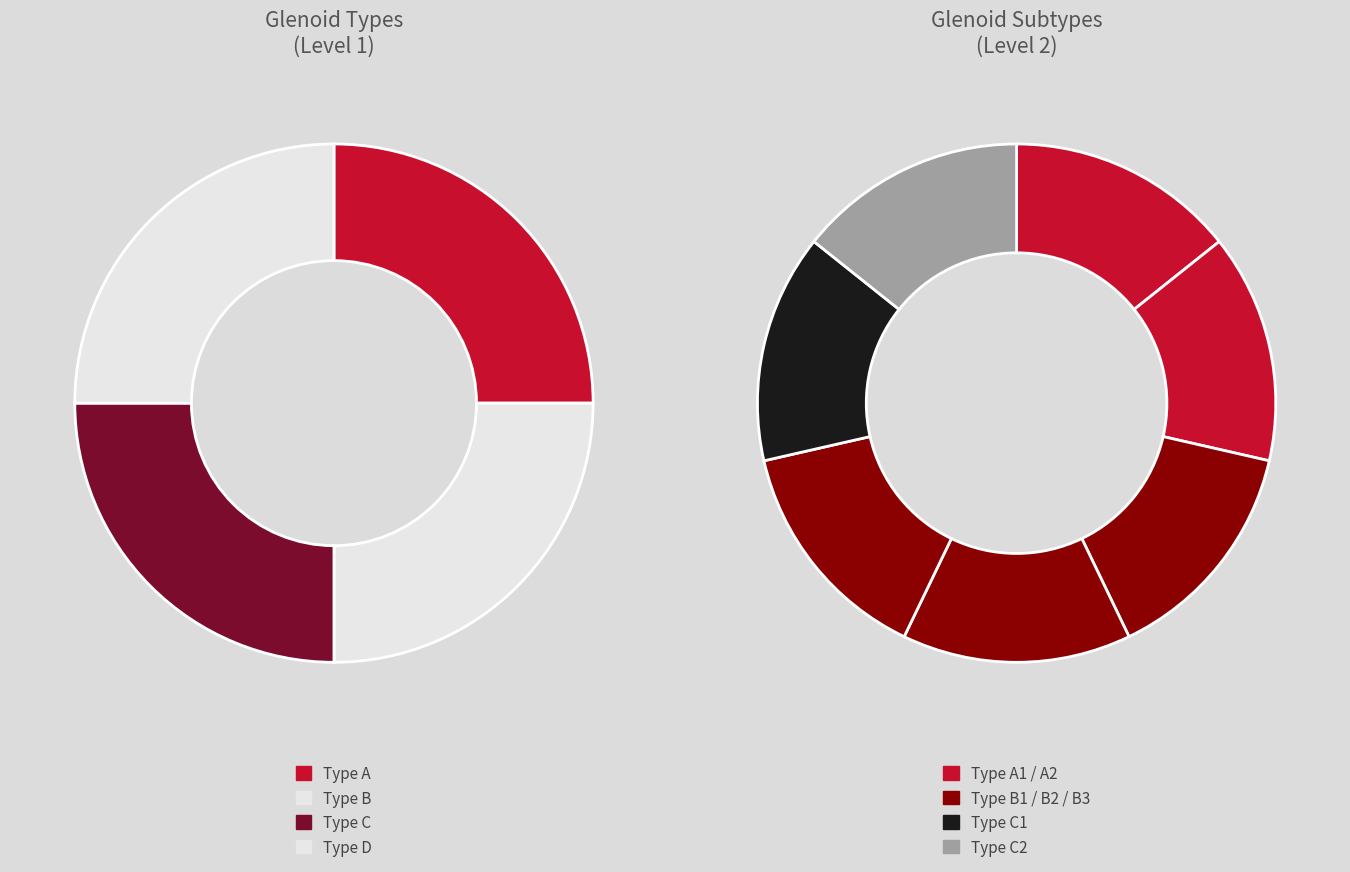

How many segments does this pie chart have?

11